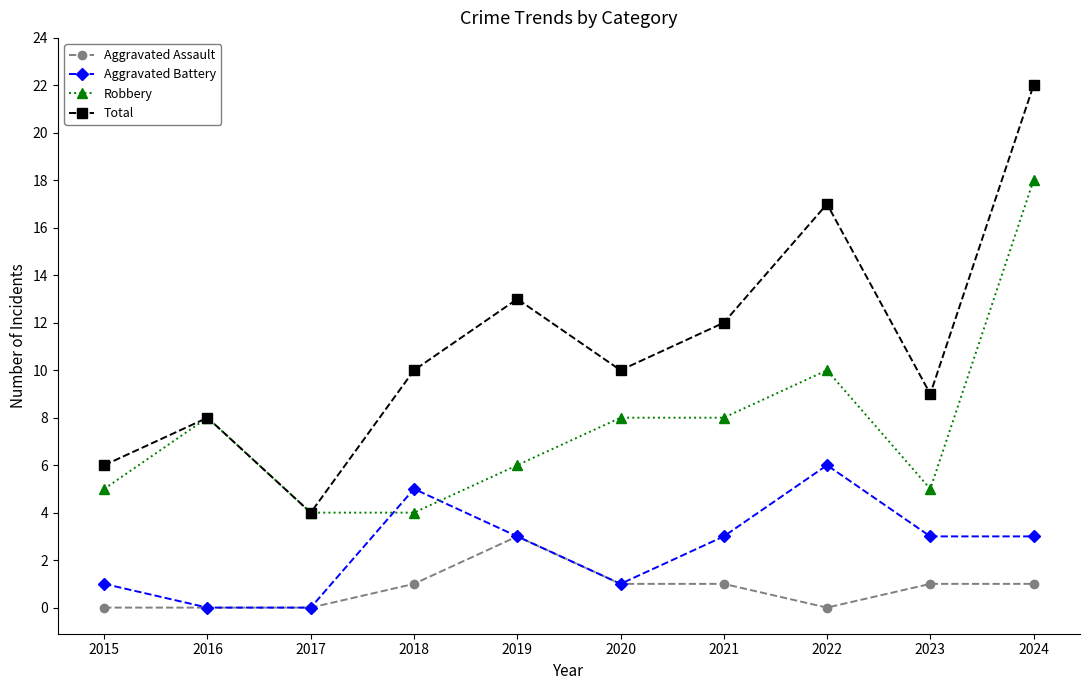

How many times do Aggravated Battery and Robbery cross each other?

2